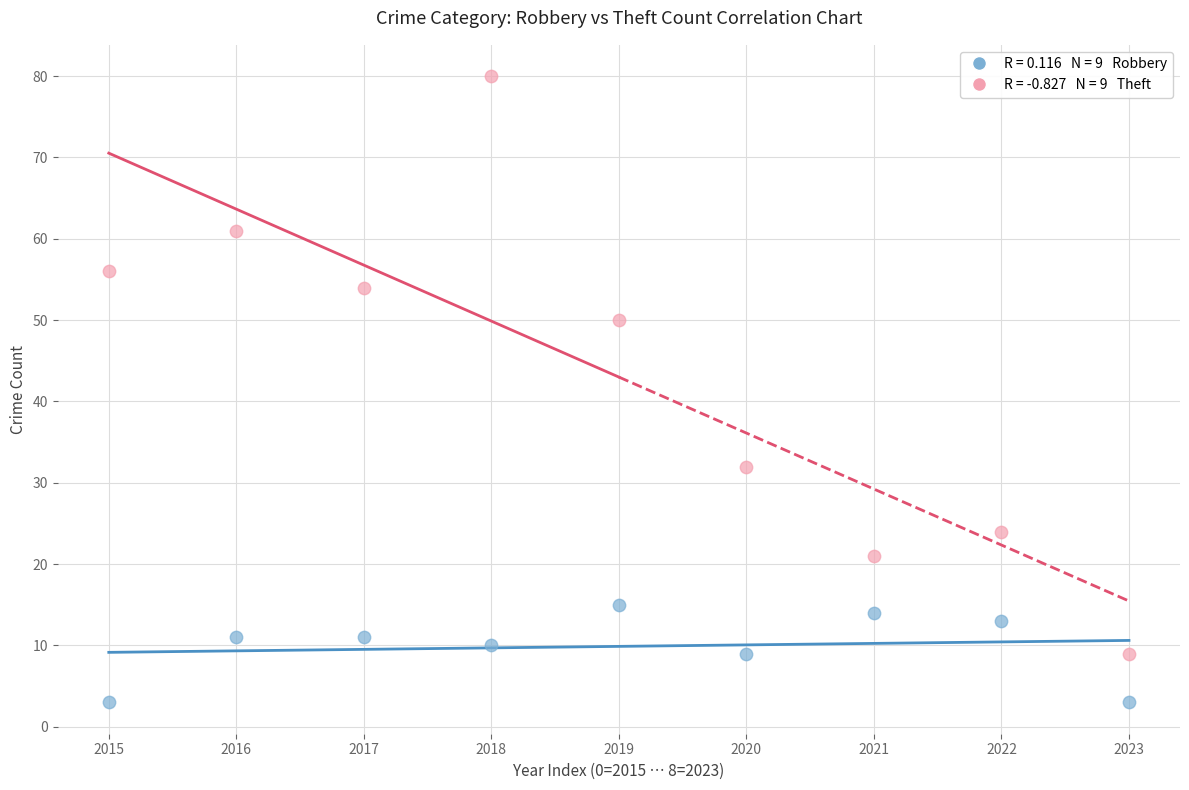

Across all data points, what is the range of Y values (max minus min)?

77